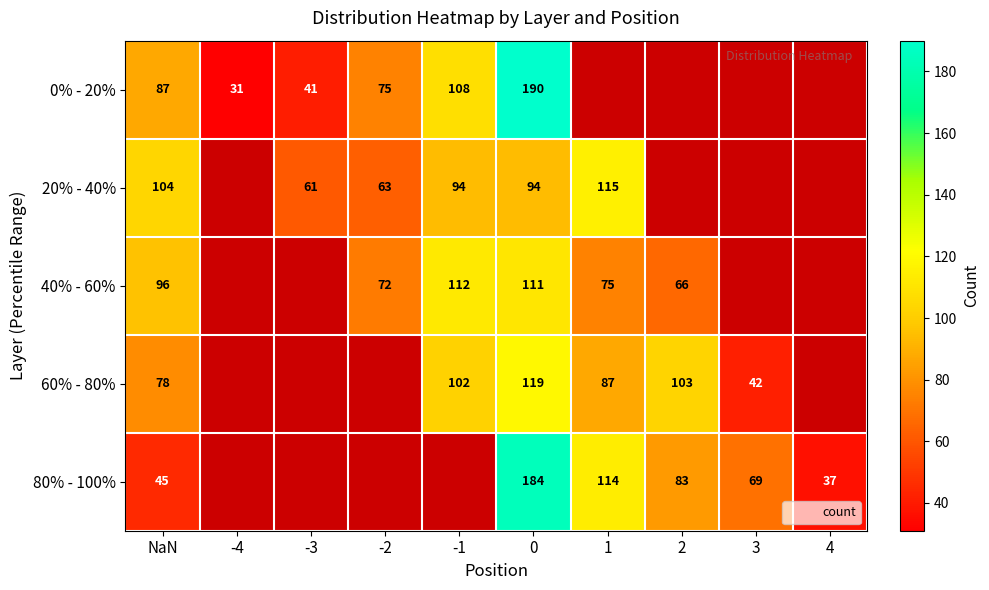

Between 3 and 2, which is larger?

2